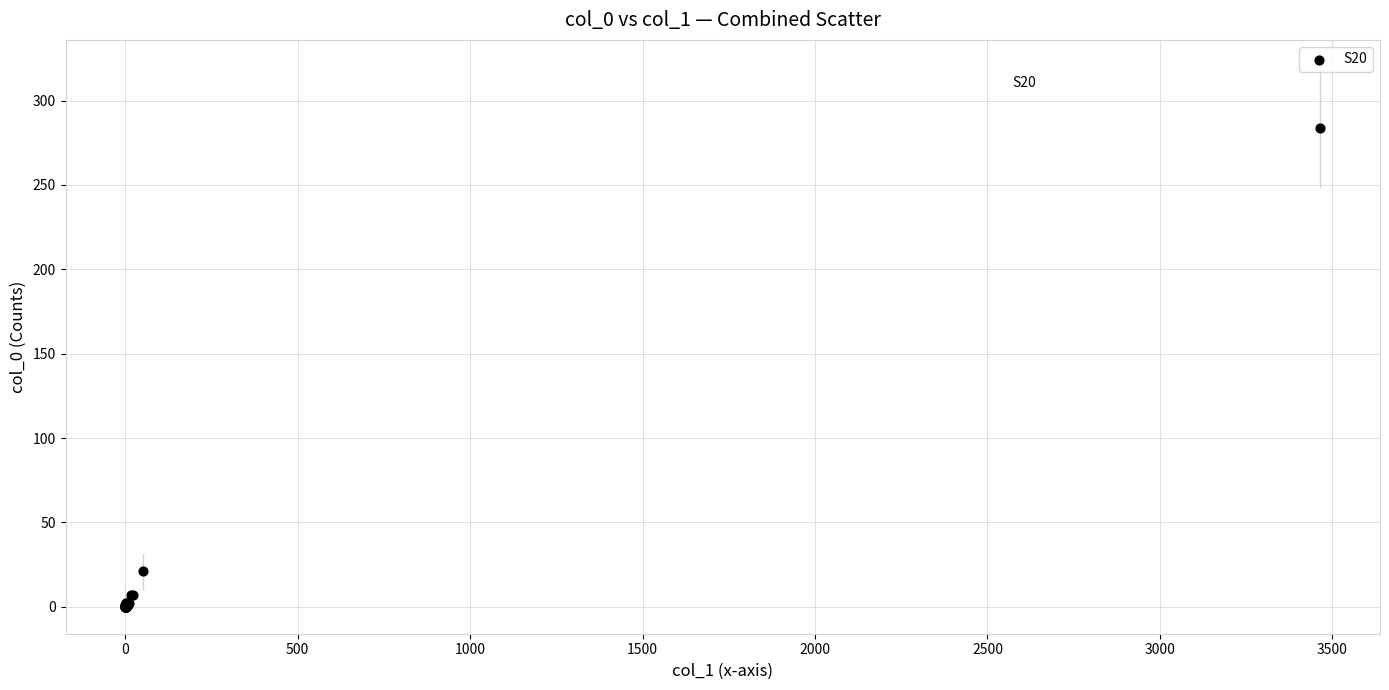

What Y value in the scatter plot is closest to 142?

21